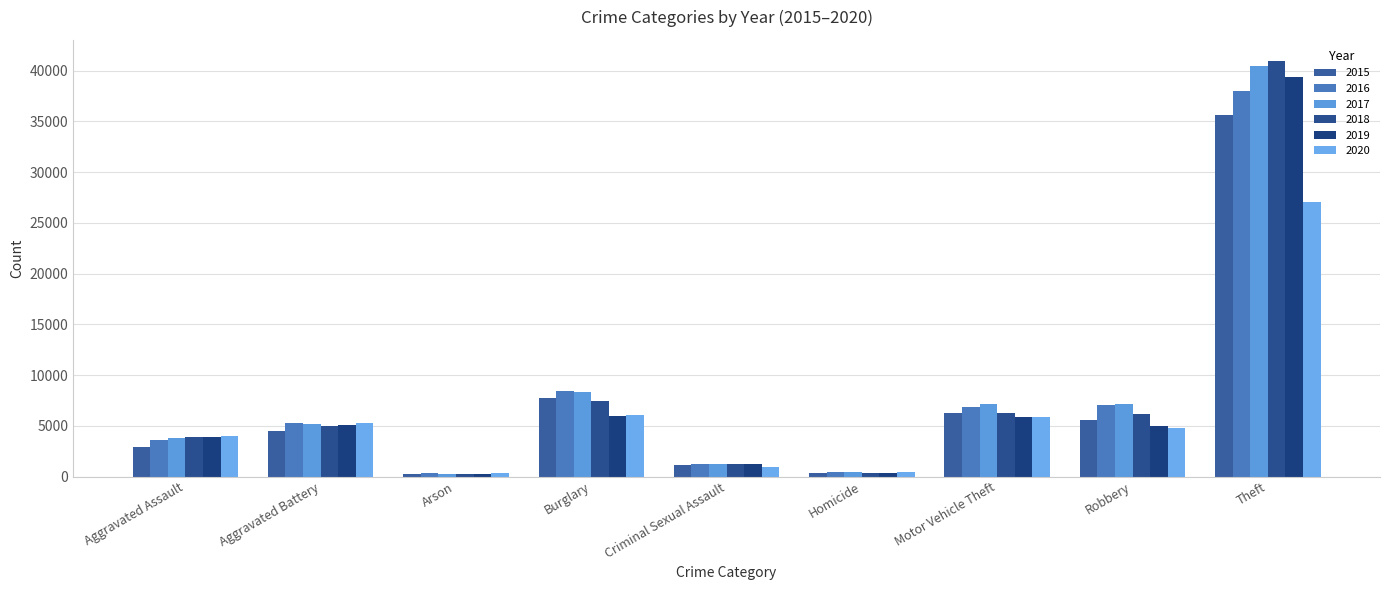

Is the value of 2020 at Burglary greater than the value of 2018 at Aggravated Assault?

Yes